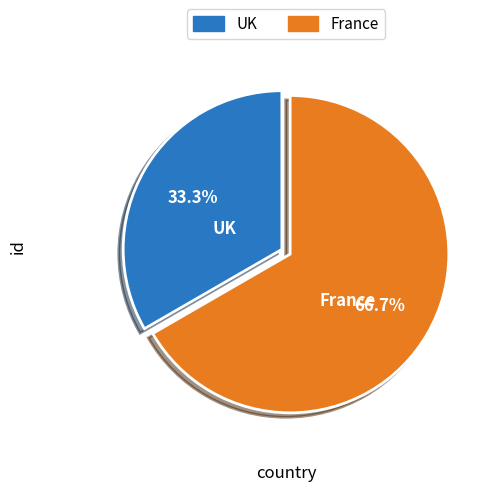

Combined, what portion of the pie is France and UK?

100.0%